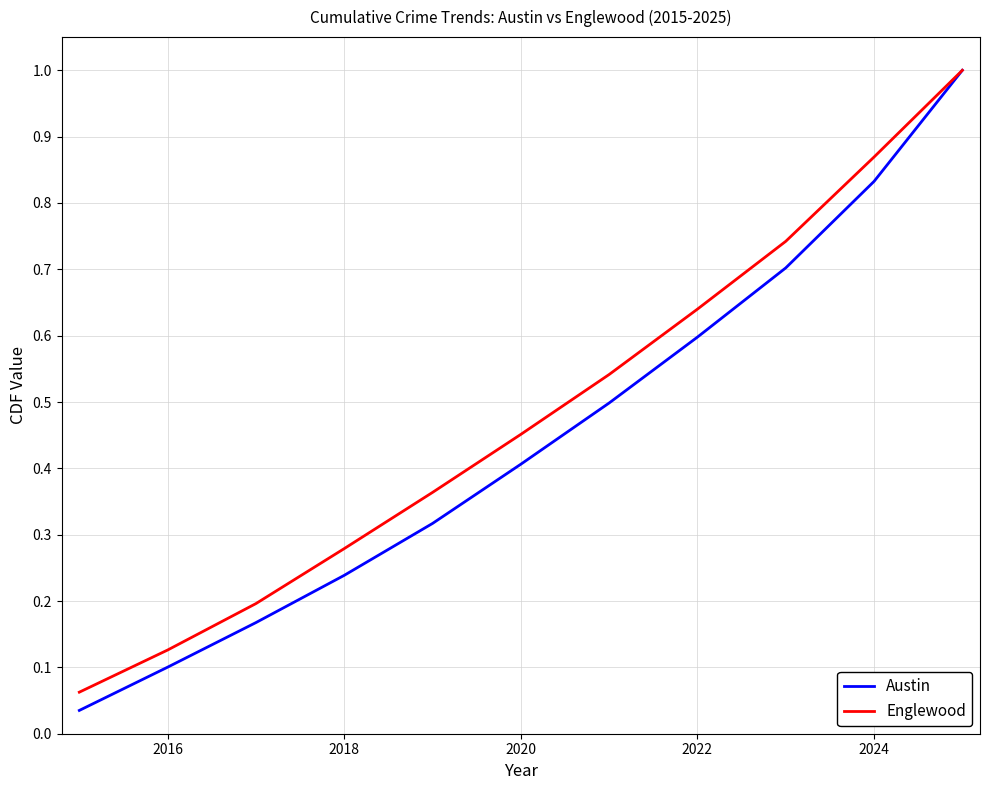

What is the maximum value shown in the chart?

1.0